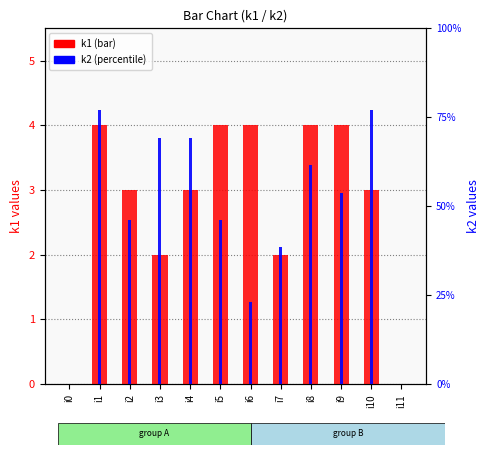

At which category does the chart reach its peak across all series?

i1